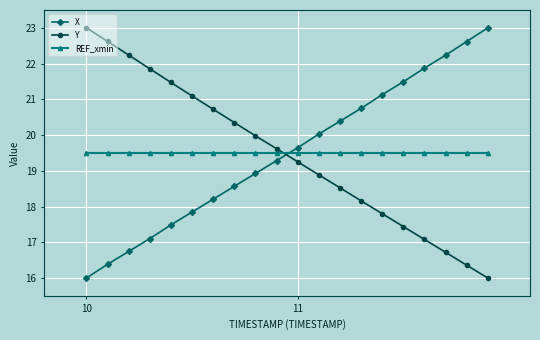

Does the chart display data point markers on the line(s)?

Yes